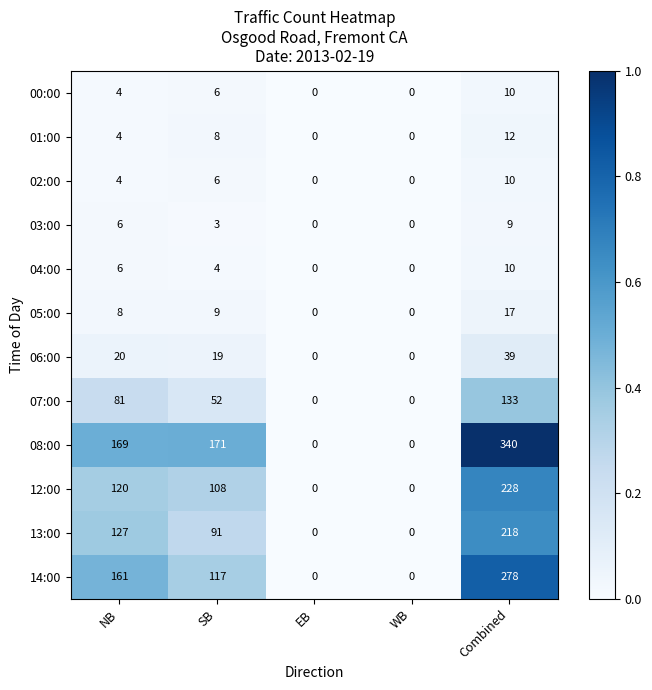

Is it true that 08:00 equals 340 at Combined?

True